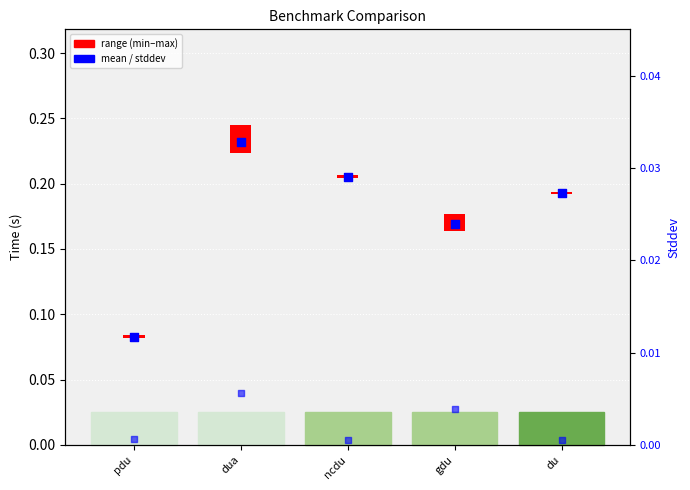

Which series has the largest total across all categories?

mean